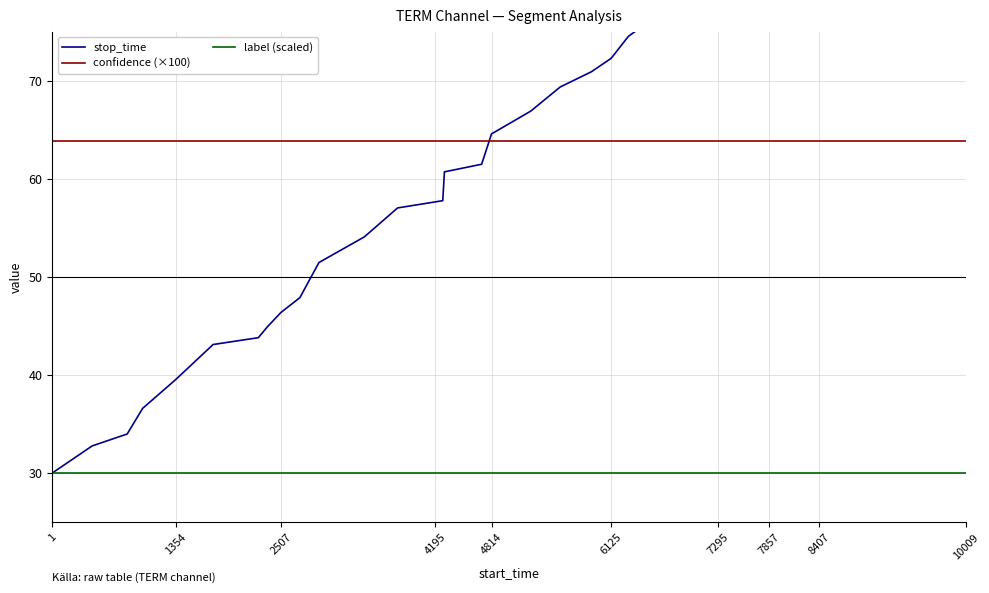

What is the value of the confidence (×100) point at the 37th from the left?

63.8